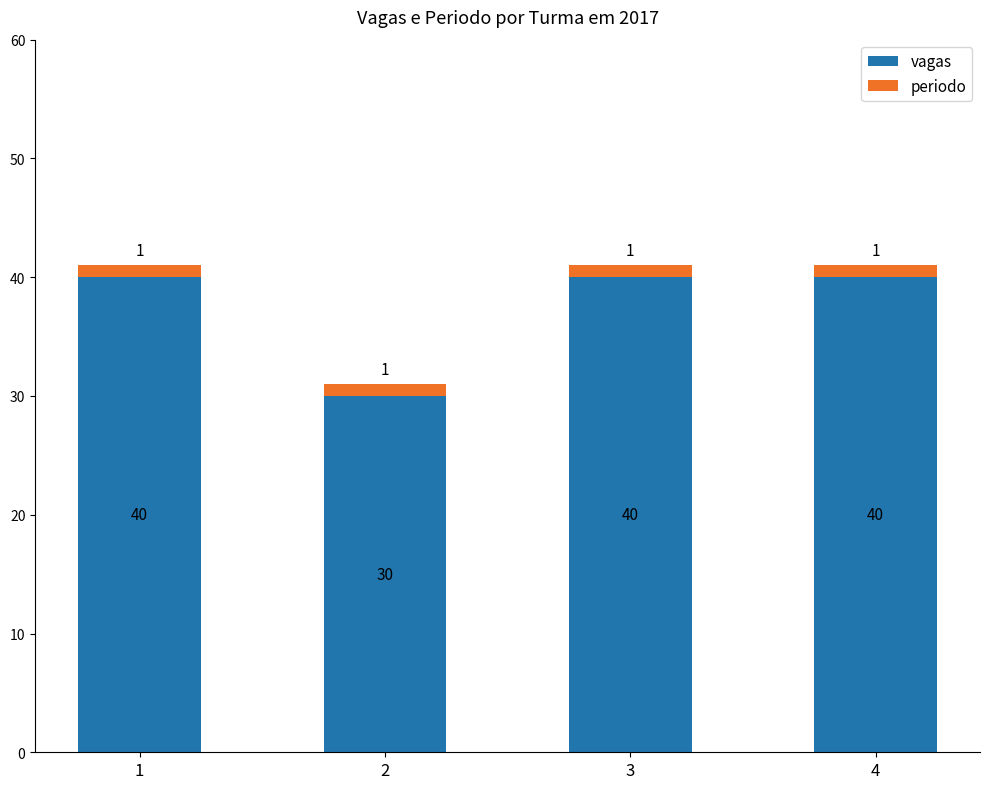

Reading right to left, what are the values for vagas?

4=40	3=40	2=30	1=40